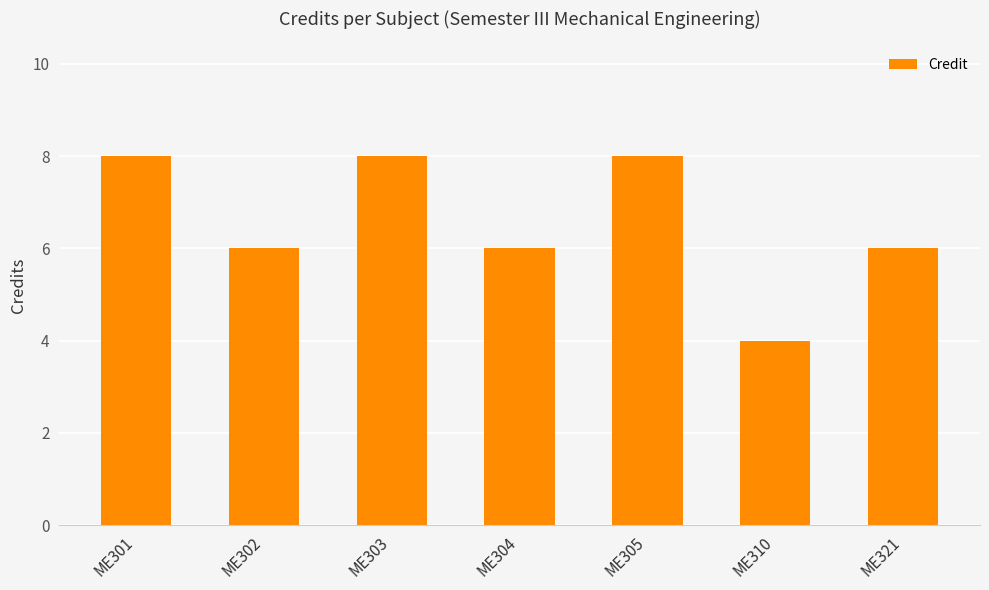

Reading left to right, list all the values displayed in this chart.

ME301=8	ME302=6	ME303=8	ME304=6	ME305=8	ME310=4	ME321=6